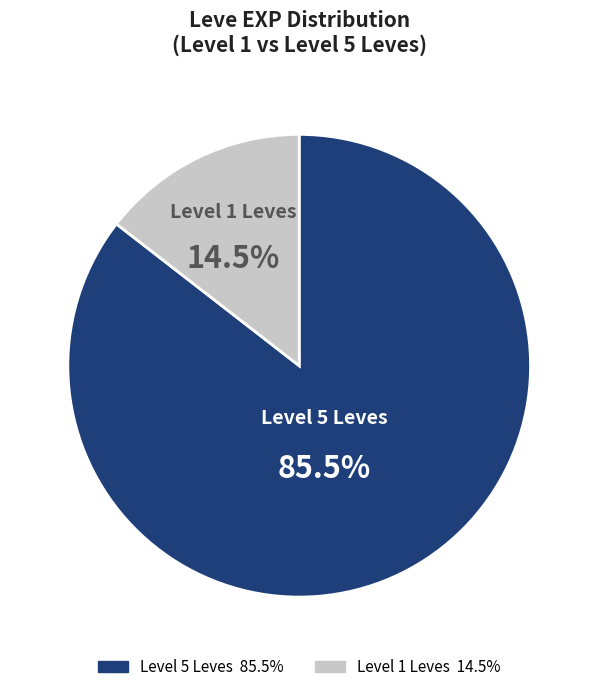

Does any single category account for the majority?

Yes